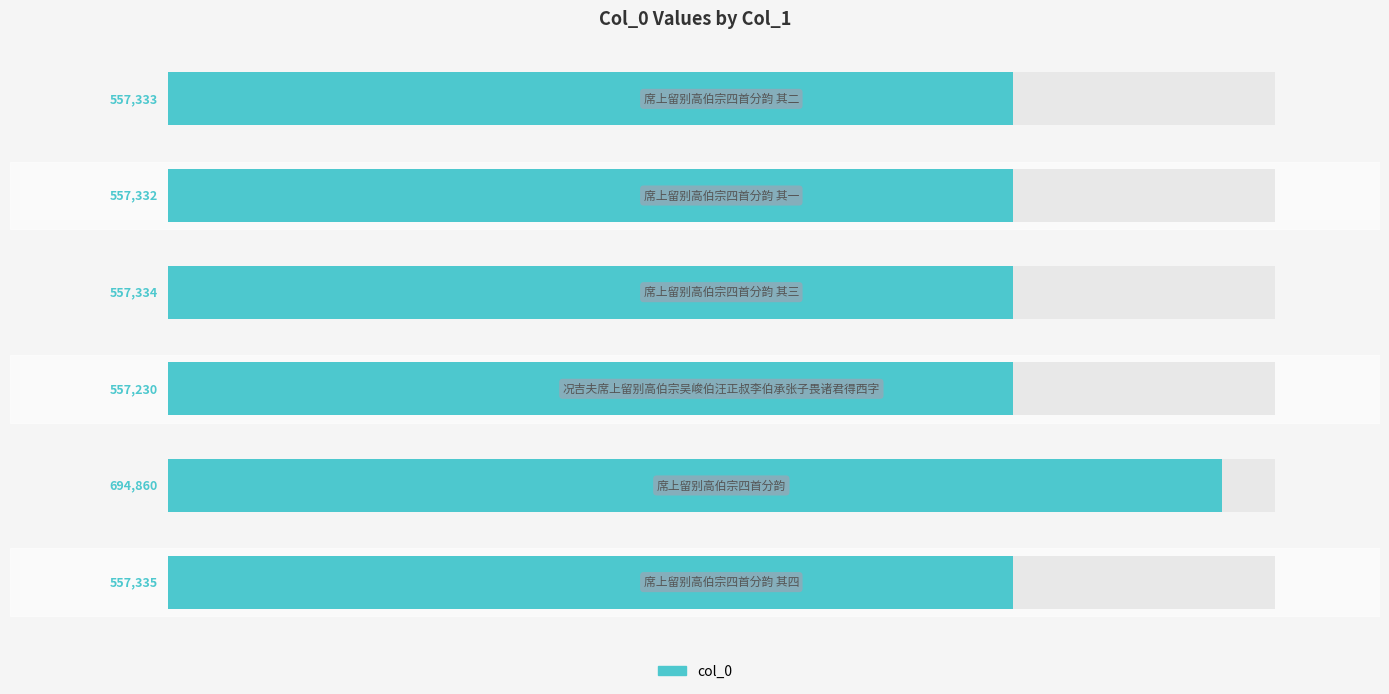

Reading left to right, what are all the values shown in this chart?

557335	694860	557230	557334	557332	557333